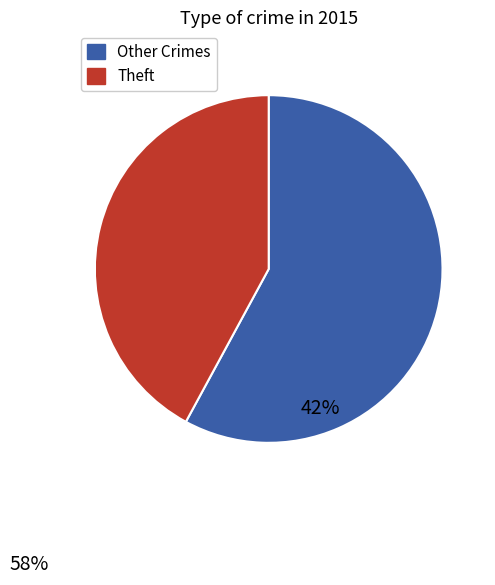

Is there any slice that represents more than half of the pie?

Yes